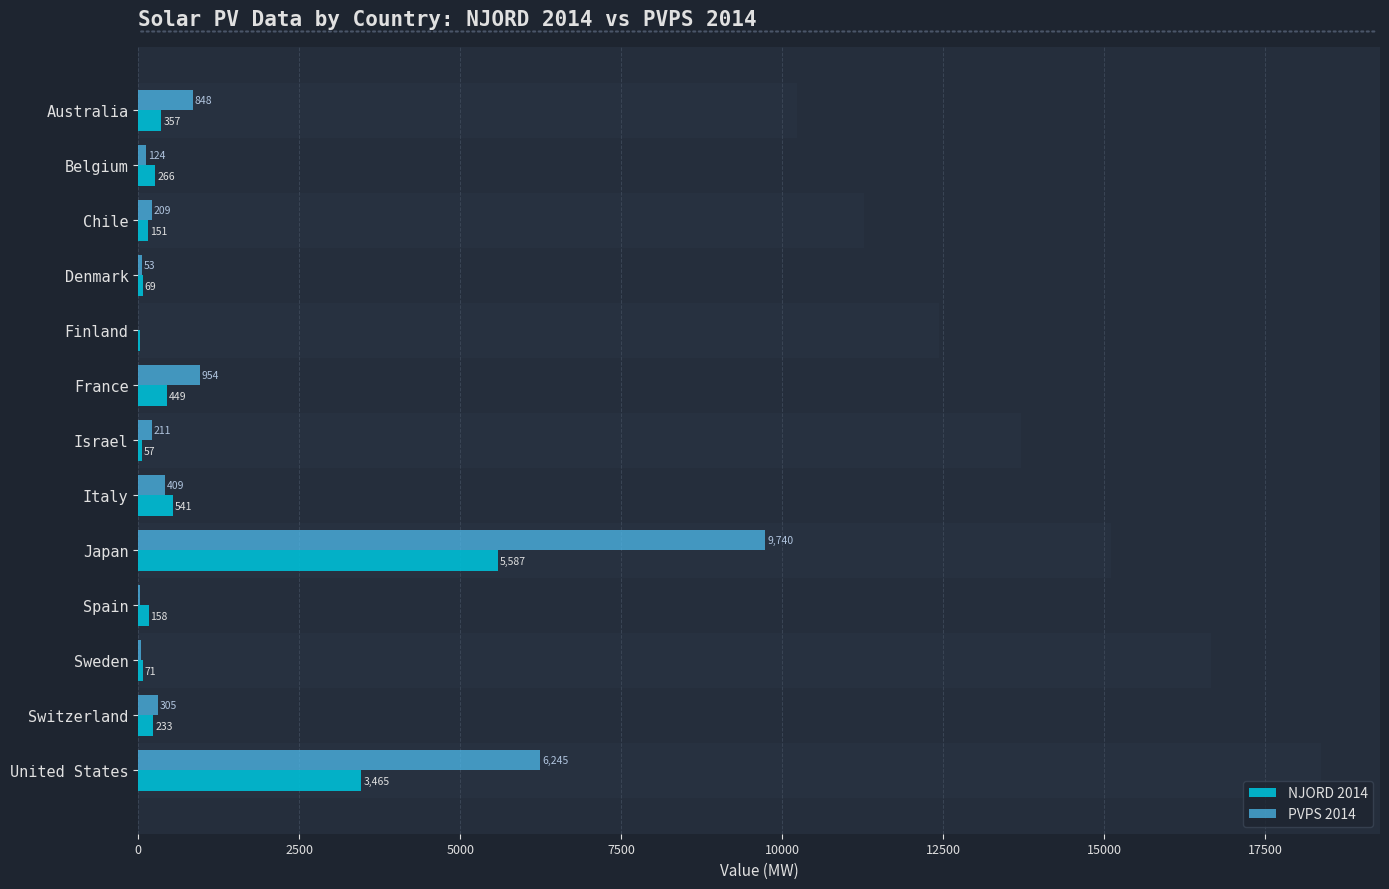

Which series has the largest total across all categories?

PVPS 2014